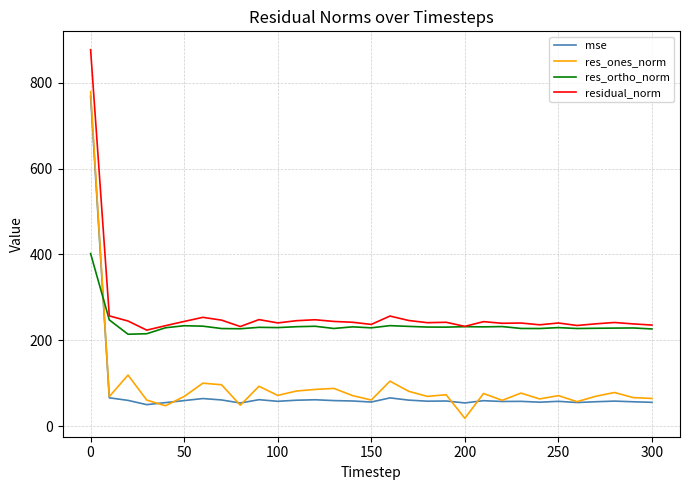

What is the average value of the residual_norm series?

261.9